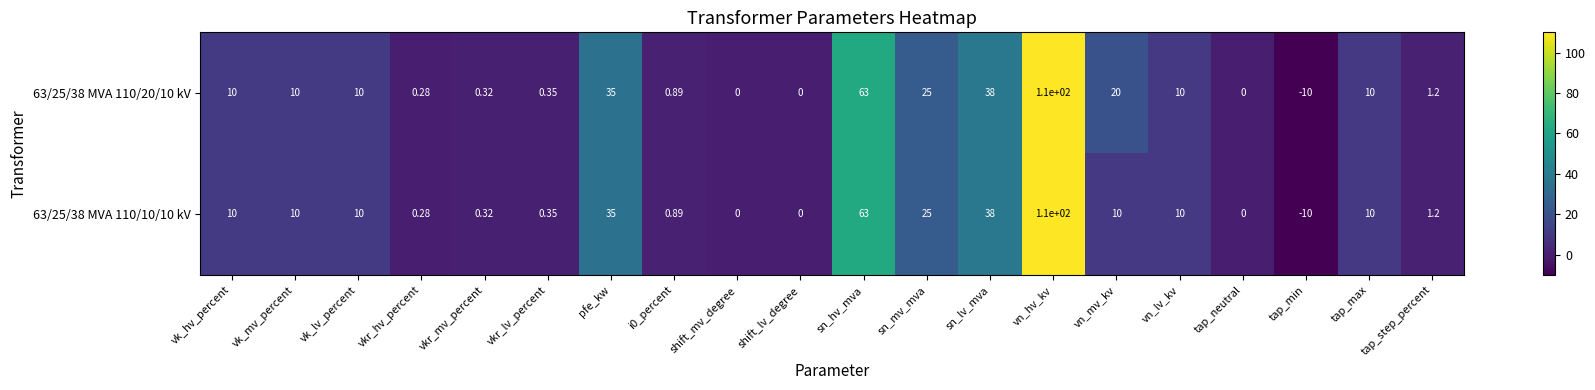

At which category does the chart reach its peak across all series?

vn_hv_kv